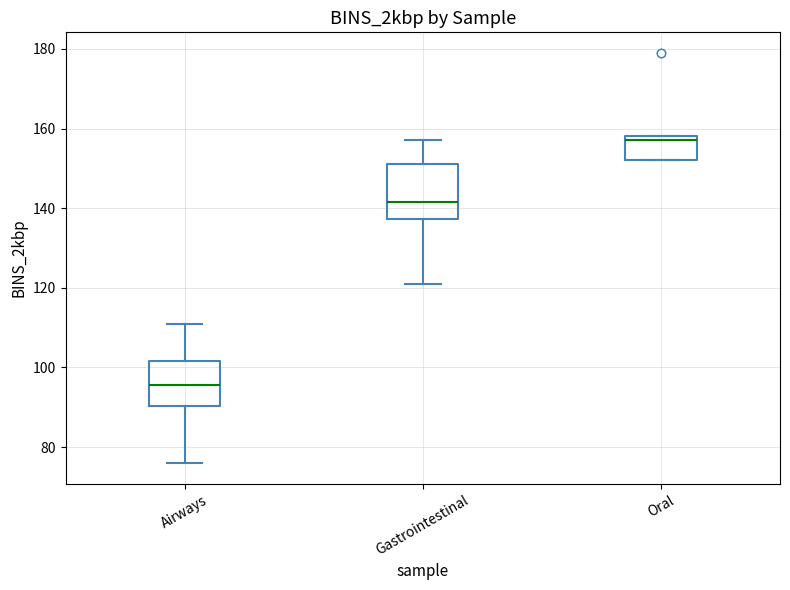

Where is the lower edge of the box for Oral on the y-axis? The values are not printed on the chart, so give them approximately, as read against the axis.

152